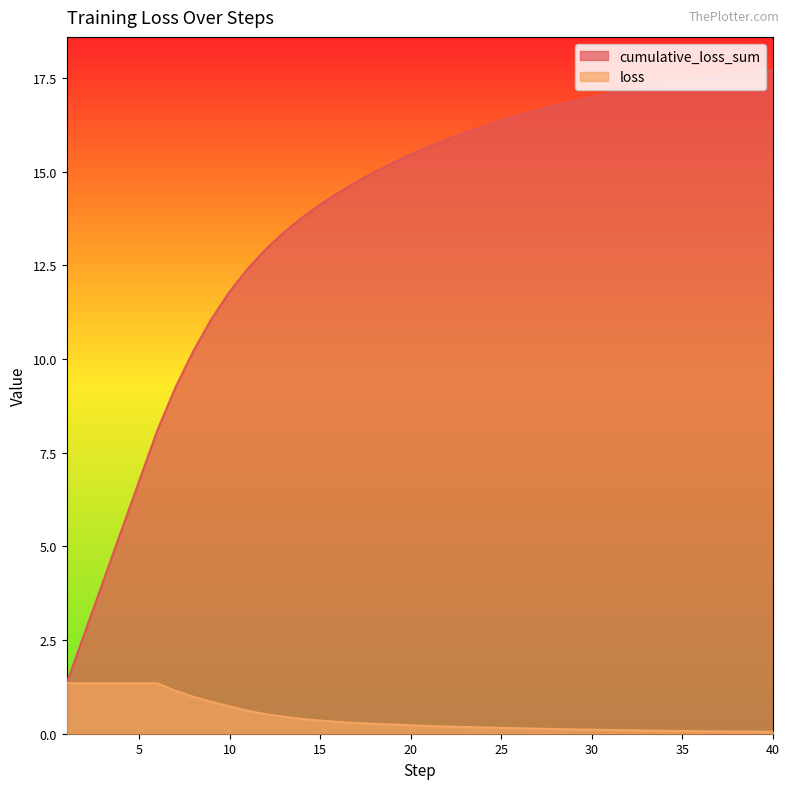

Which series has the widest spread of values?

cumulative_loss_sum